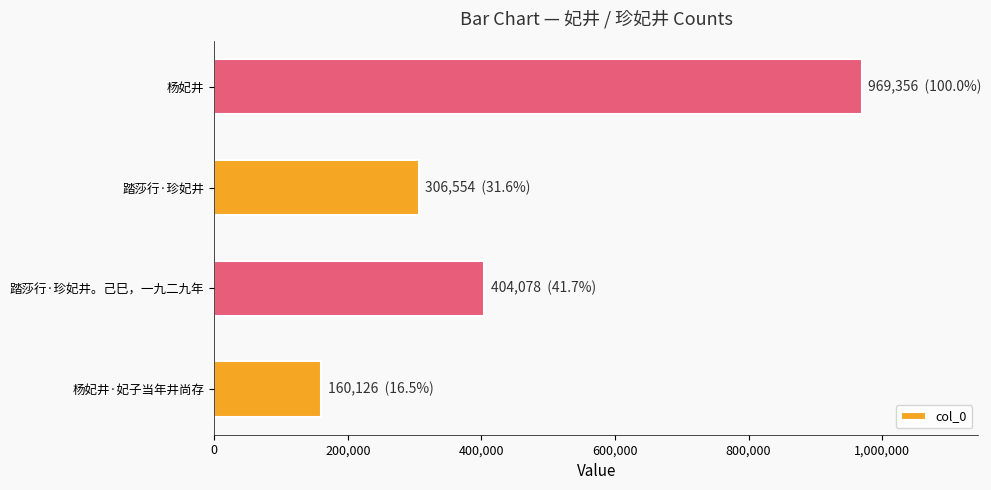

What is the change in value from 踏莎行·珍妃井。己巳，一九二九年 to 杨妃井?

+565278